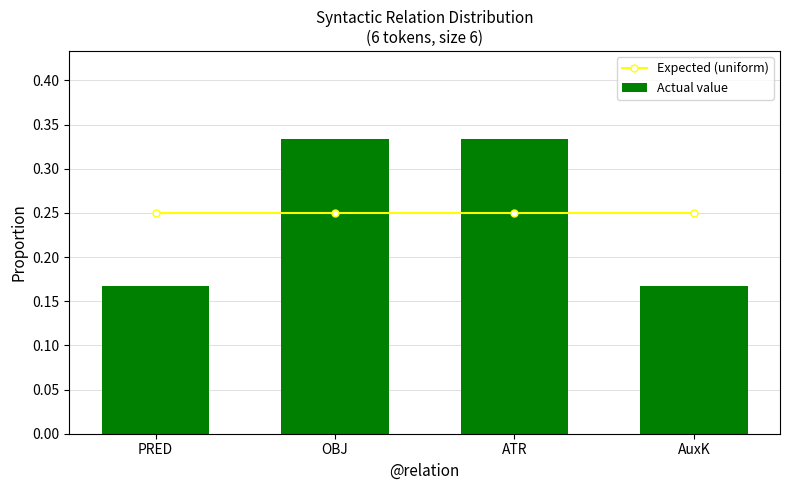

At which label is Expected (uniform) closest to 0?

PRED